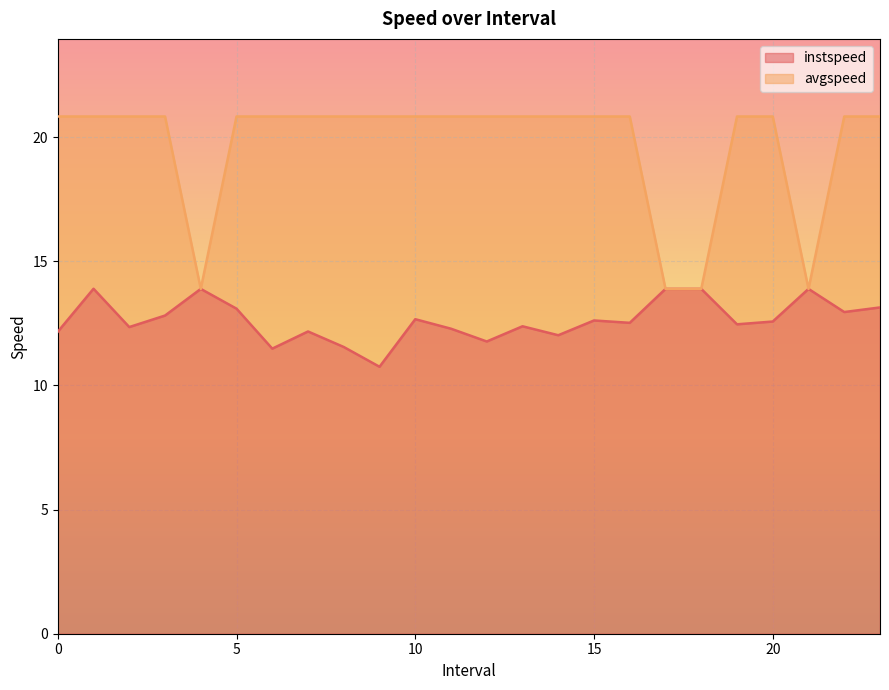

Does the chart display data point markers on the line(s)?

No